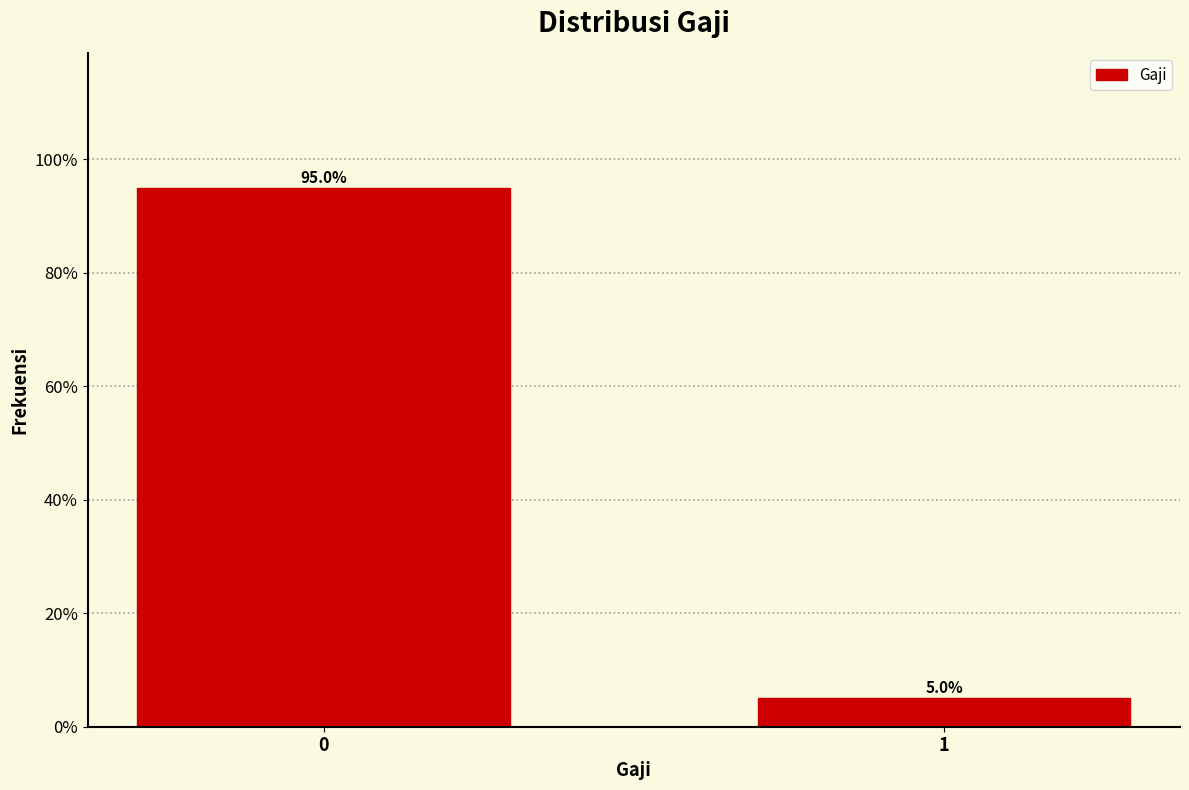

Reading right to left, list all the values displayed in this chart.

1=5.0	0=95.0